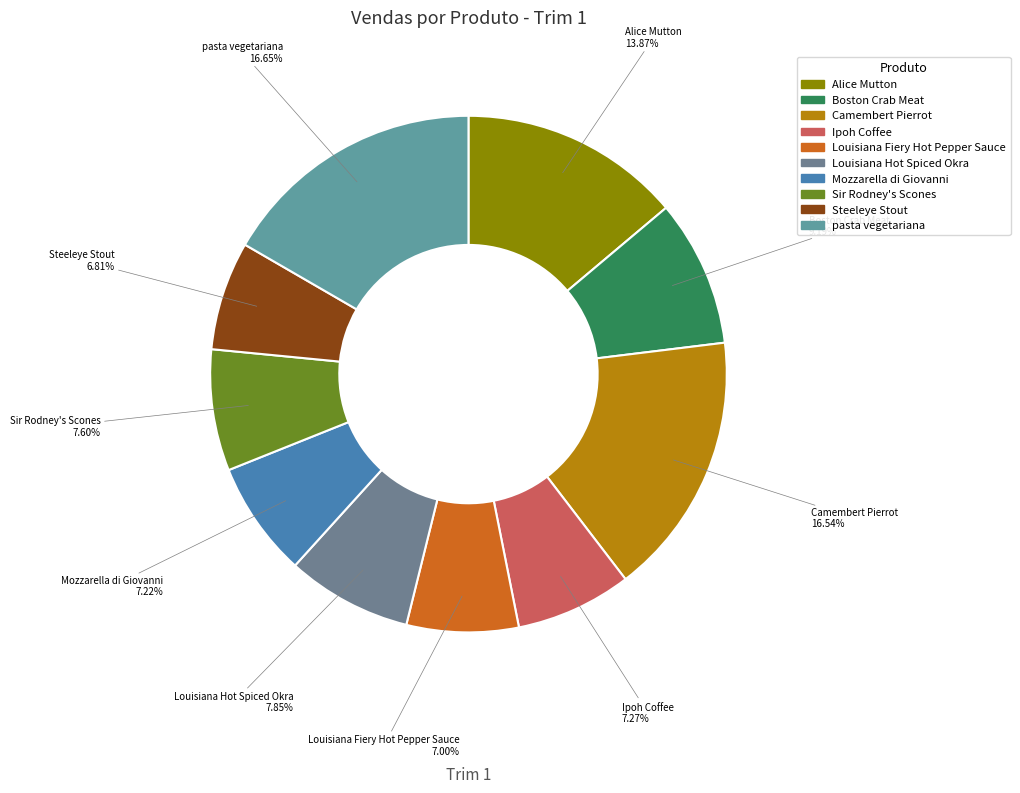

What is the ratio of the value at Steeleye Stout to the value at Alice Mutton?

0.5